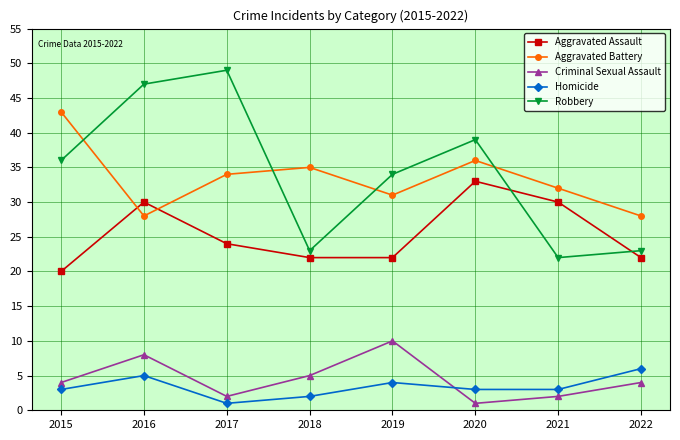

At which category is the sum across all series the highest?

2016